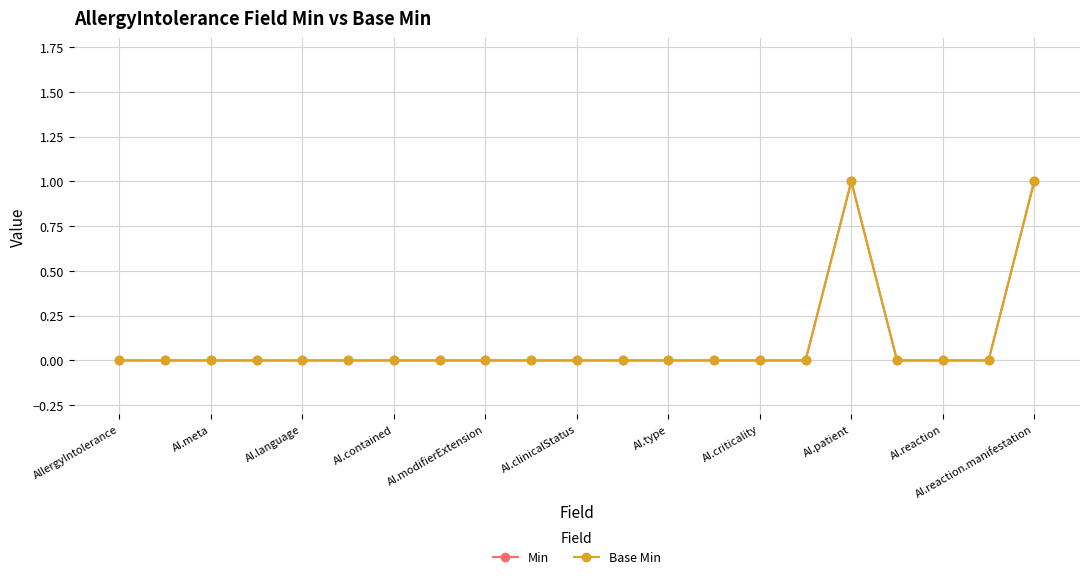

Does the chart have visible grid lines?

Yes